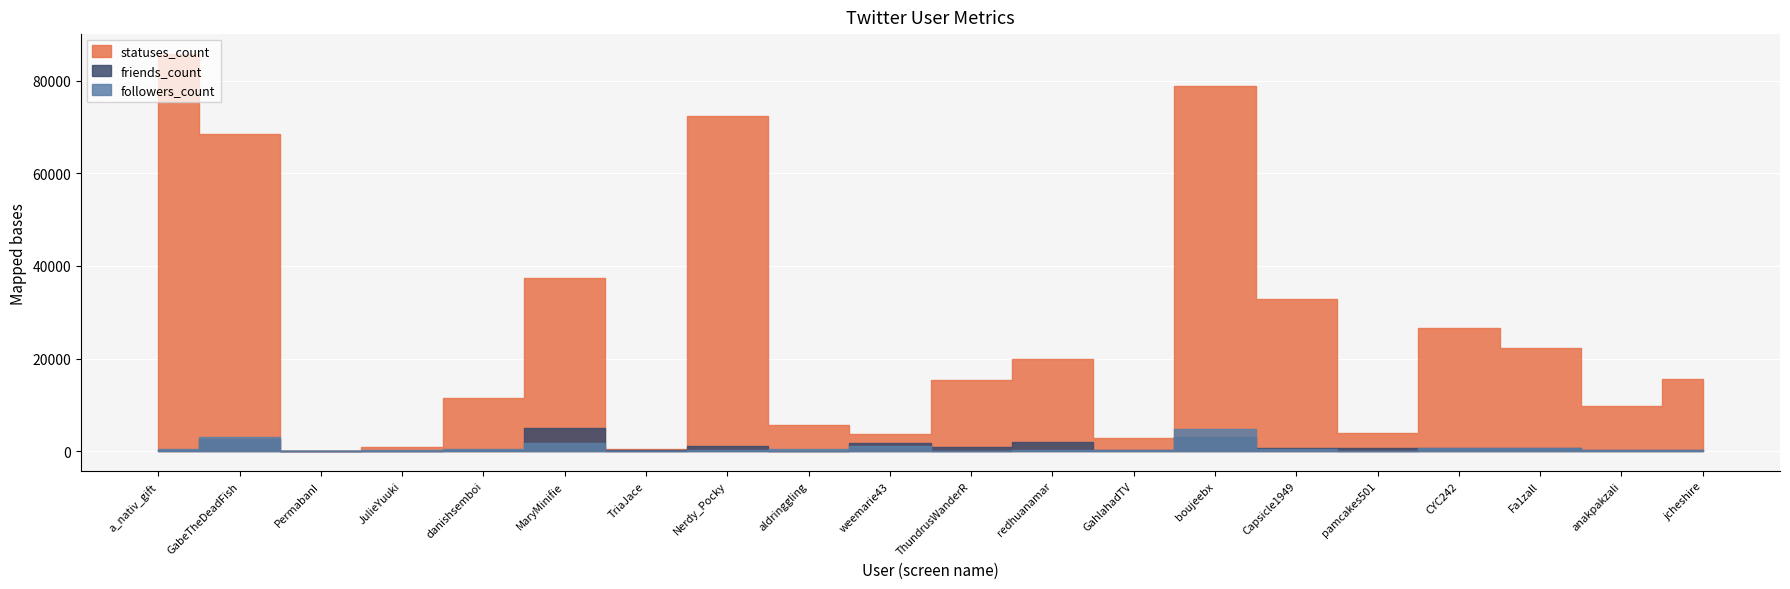

Is it true that statuses_count equals 91 at PermabanI?

False